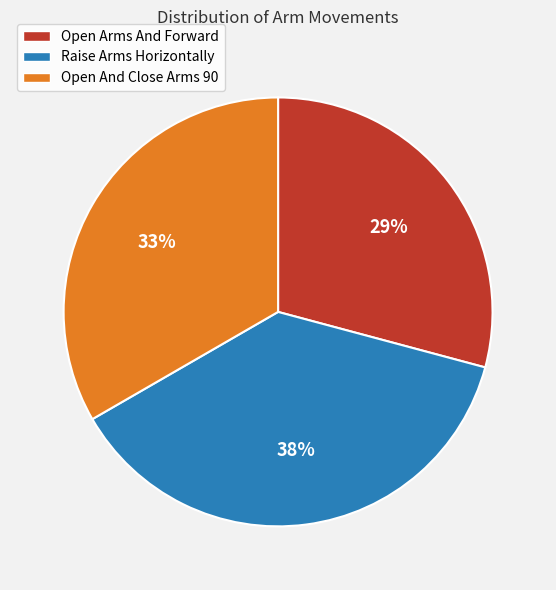

How many segments does this pie chart have?

3